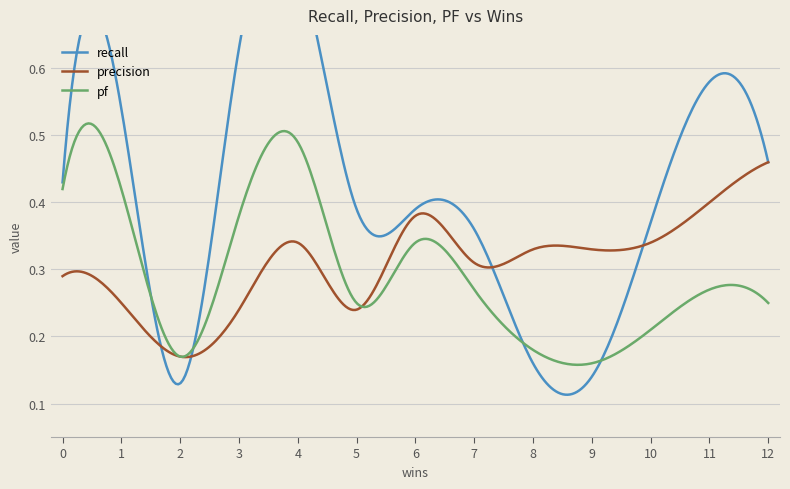

Is the value of recall at 9 greater than the value of precision at 2?

No